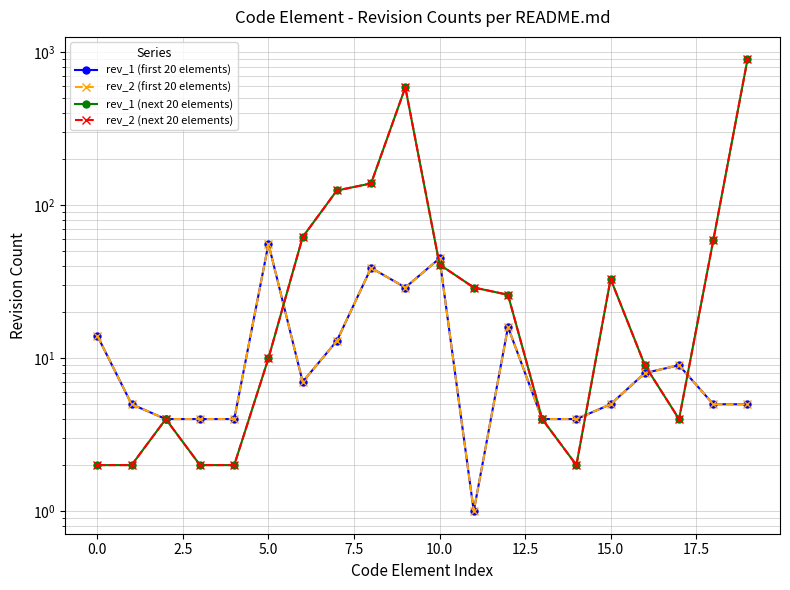

Which series has the widest spread of values?

rev_1 (next 20 elements)